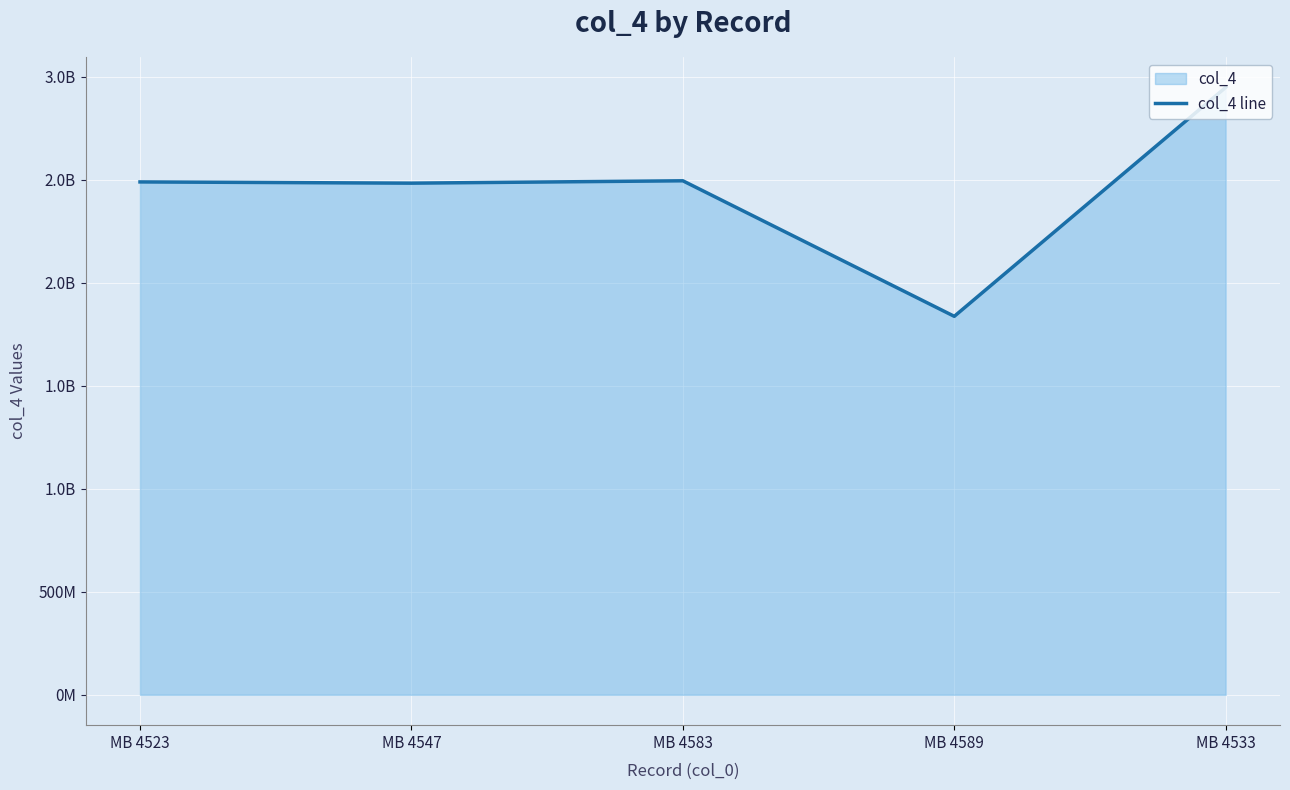

Is it true that the value at MB 4583 is 711888102?

False